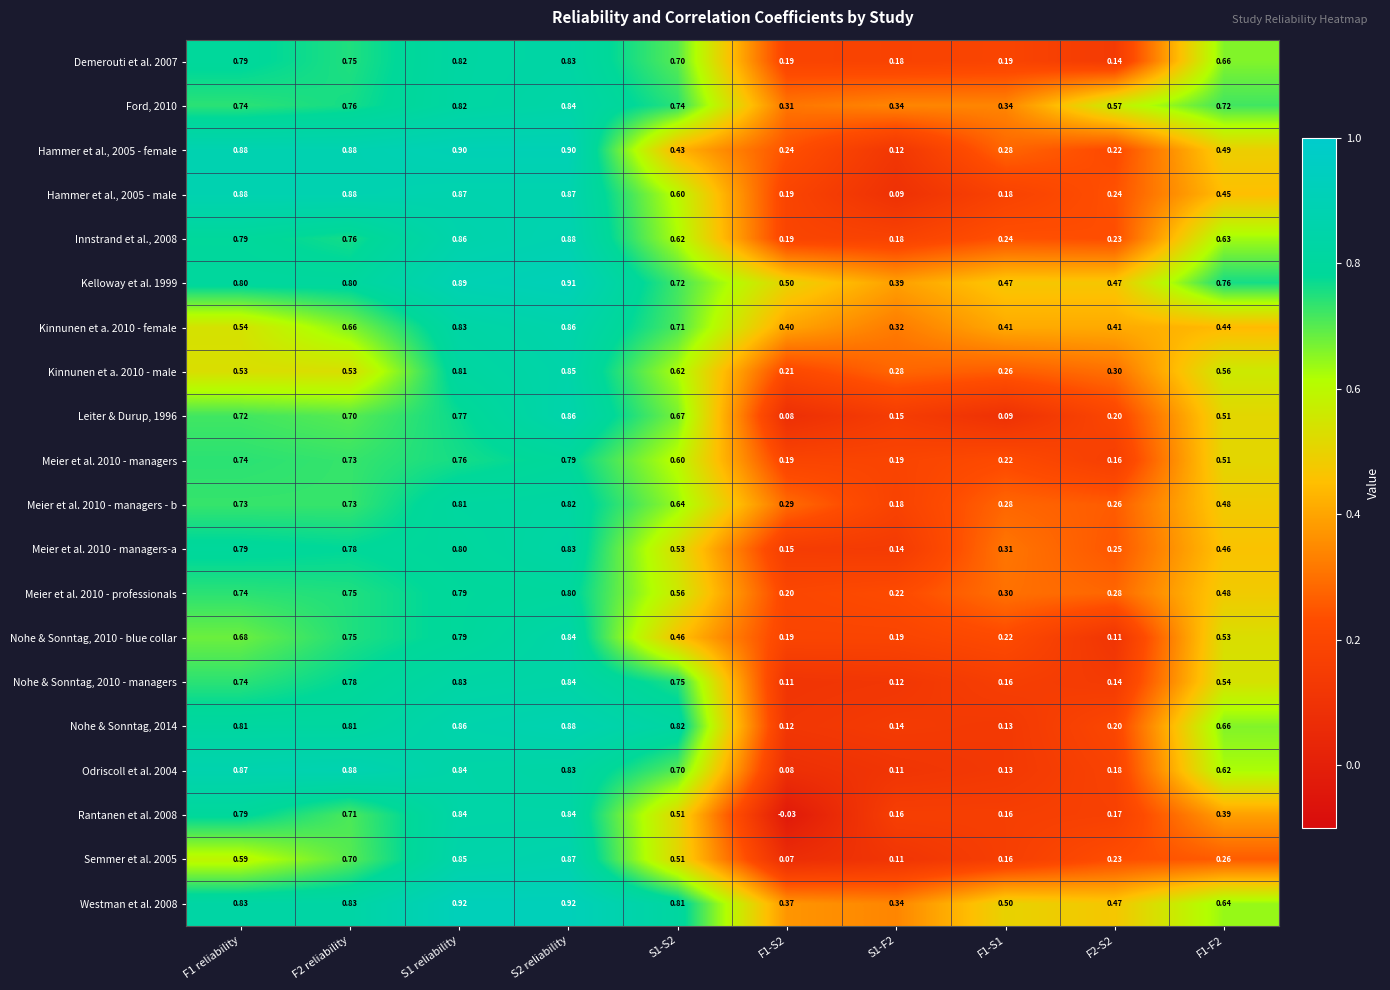

Is the value of Westman et al. 2008 at S2 reliability greater than the value of Innstrand et al., 2008 at S1-S2?

Yes